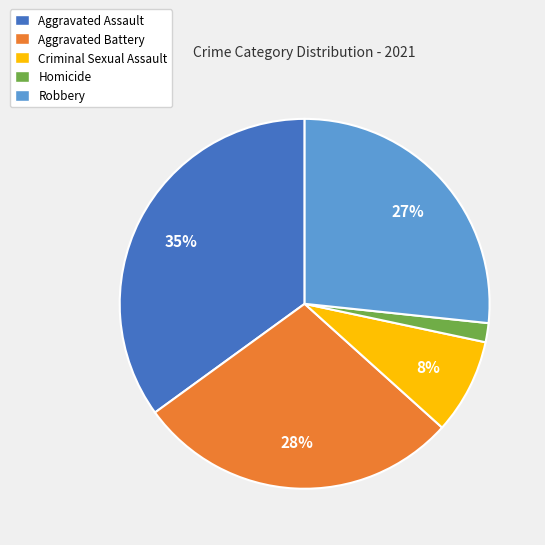

Approximately how many times larger is the value at Criminal Sexual Assault compared to Robbery?

0.3